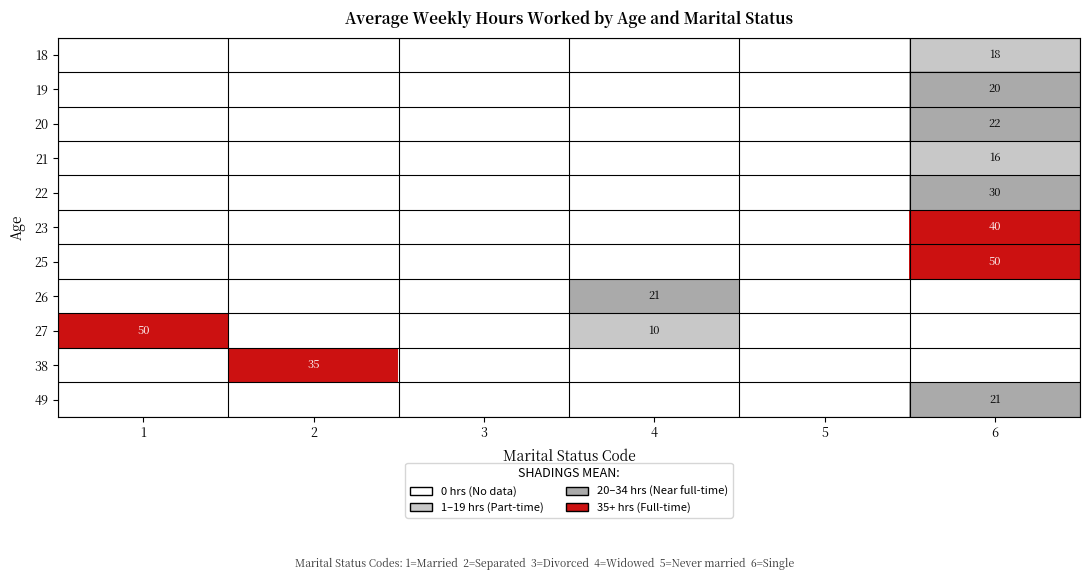

How many series are shown in this chart?

11